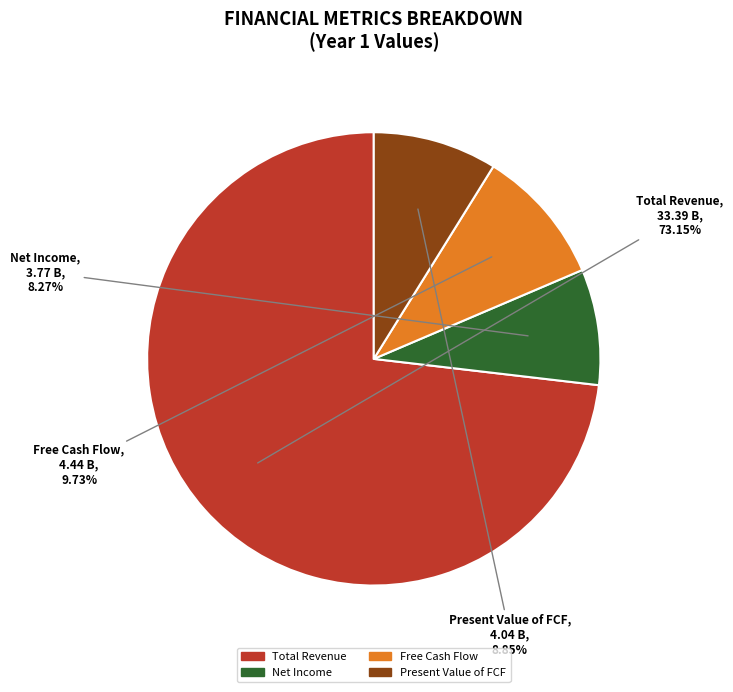

Is there any slice that represents more than half of the pie?

Yes